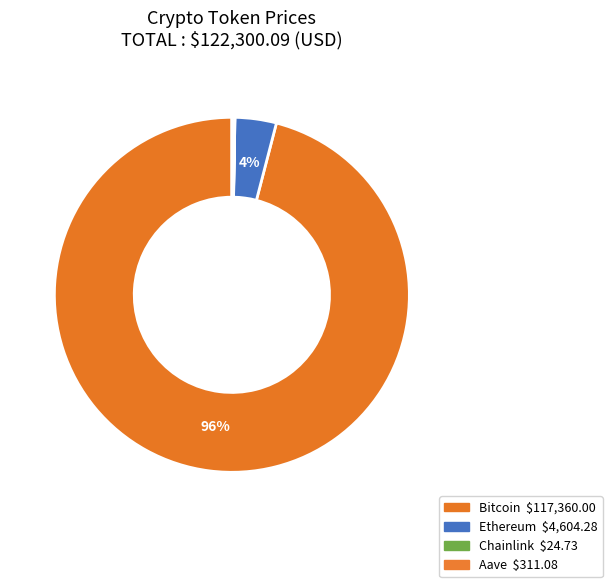

Which category accounts for the majority?

Bitcoin